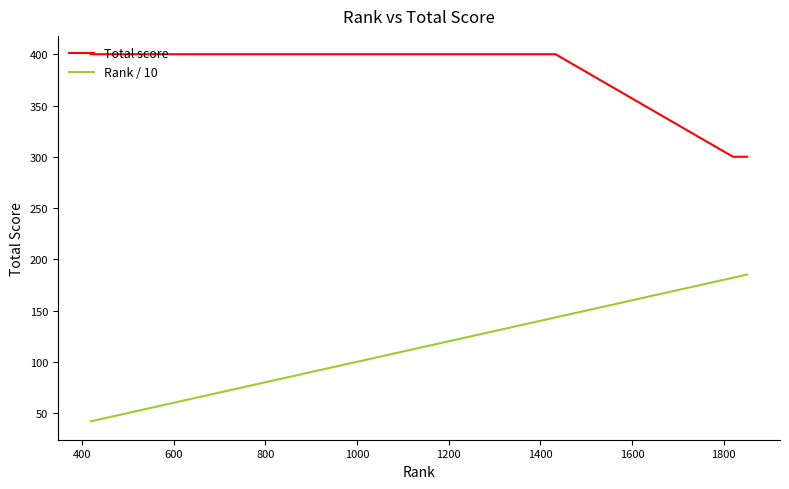

List the series in order of their overall mean, lowest first.

Rank / 10, Total score